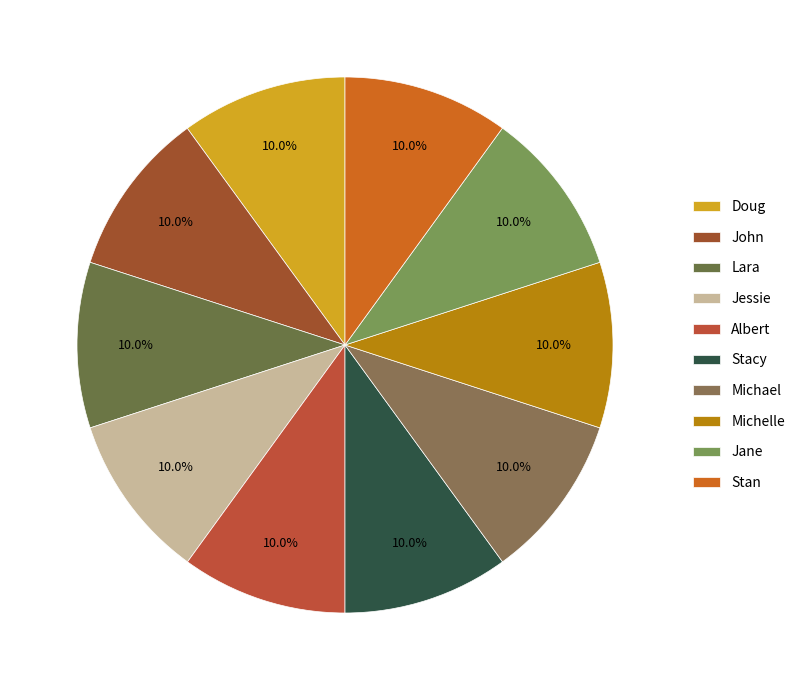

How many segments does this pie chart have?

10